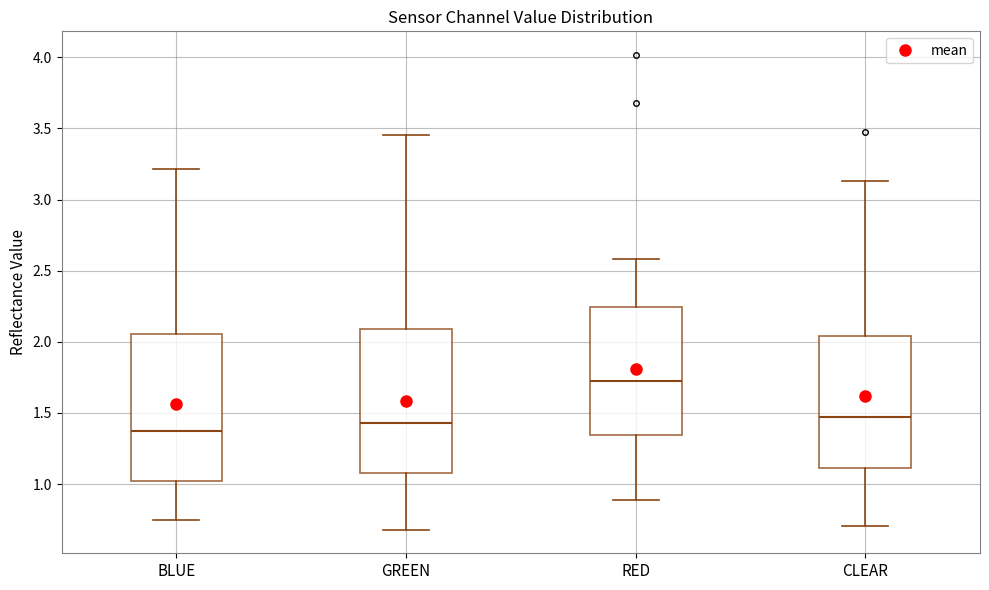

Which box has the lowest median line?

BLUE